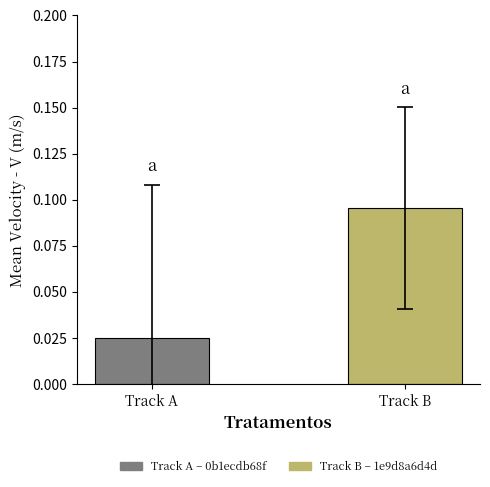

At which label is the value closest to 0?

Track A